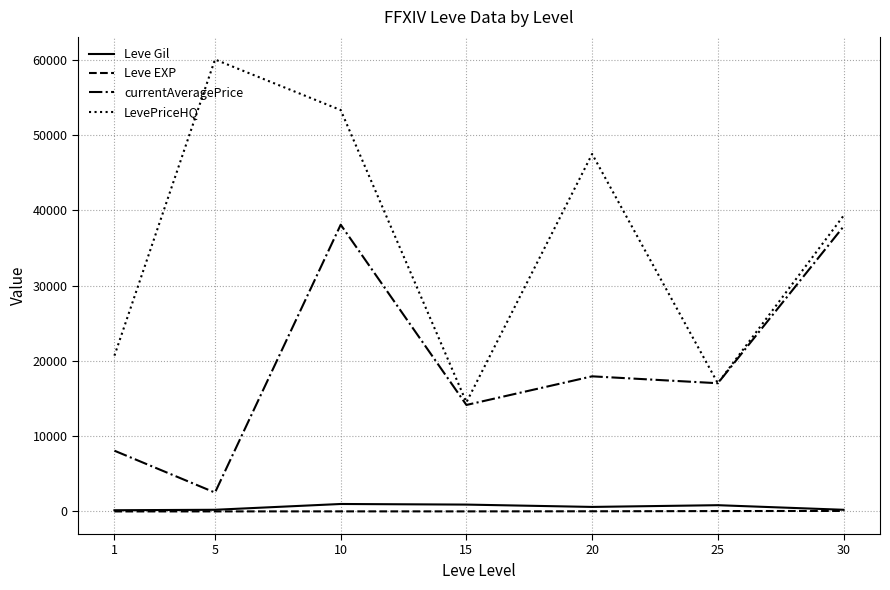

Which series has the largest total across all categories?

LevePriceHQ